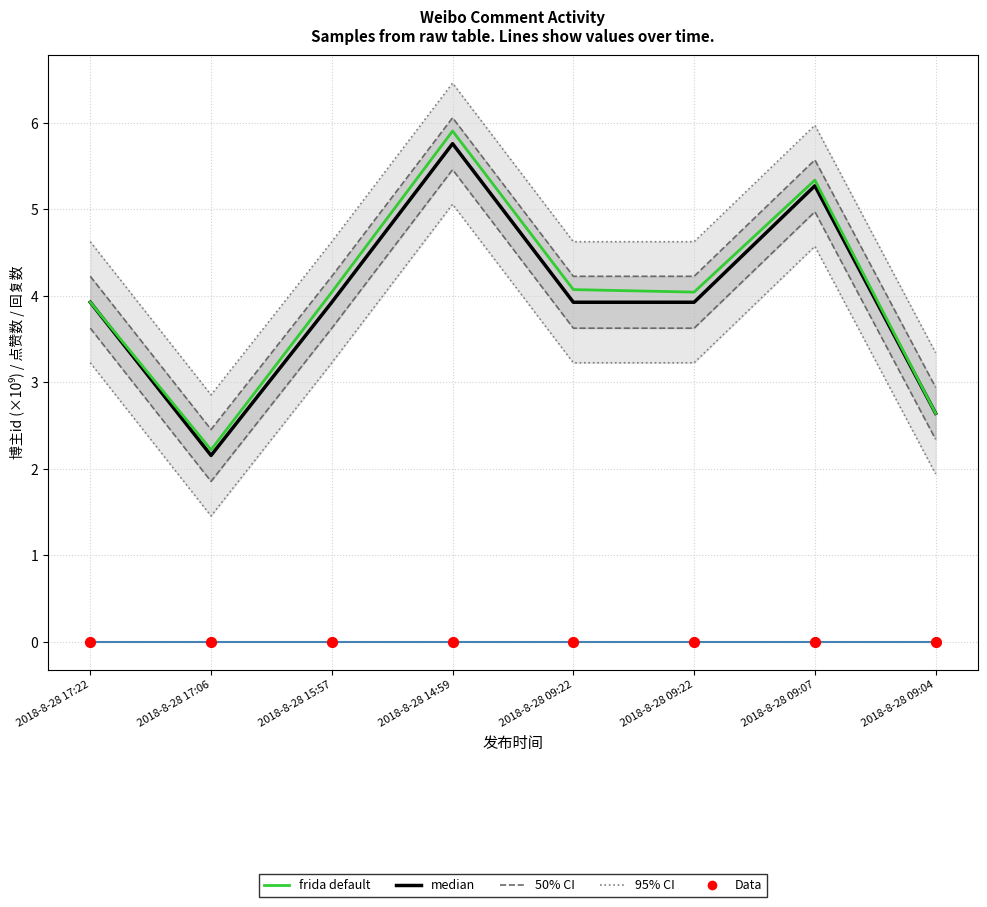

Is the value of 95% CI at 2018-8-28 09:22 greater than the value of 50% CI at 2018-8-28 09:07?

No